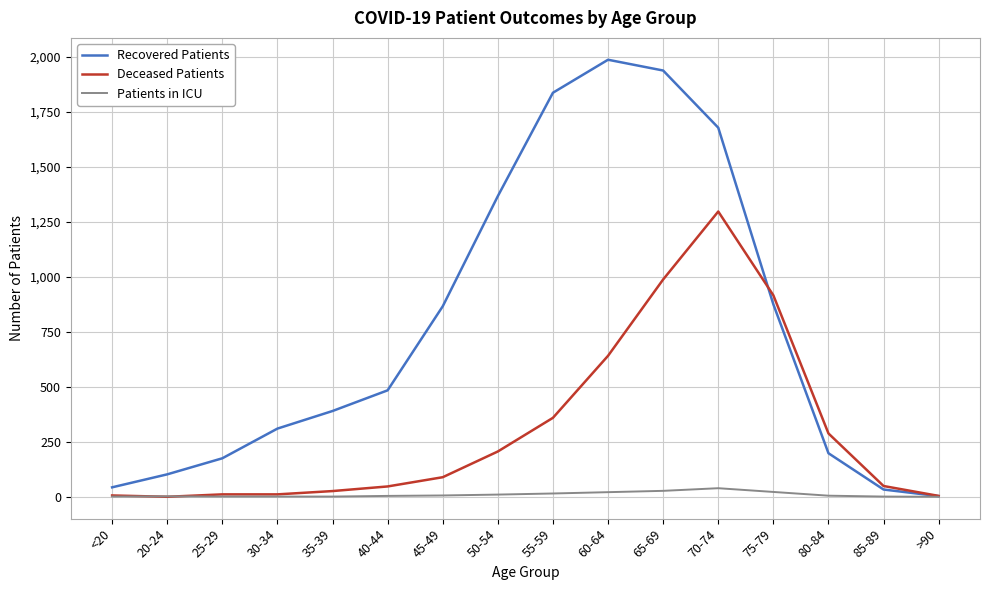

What is the difference between the maximum and minimum values in the Patients in ICU series?

39